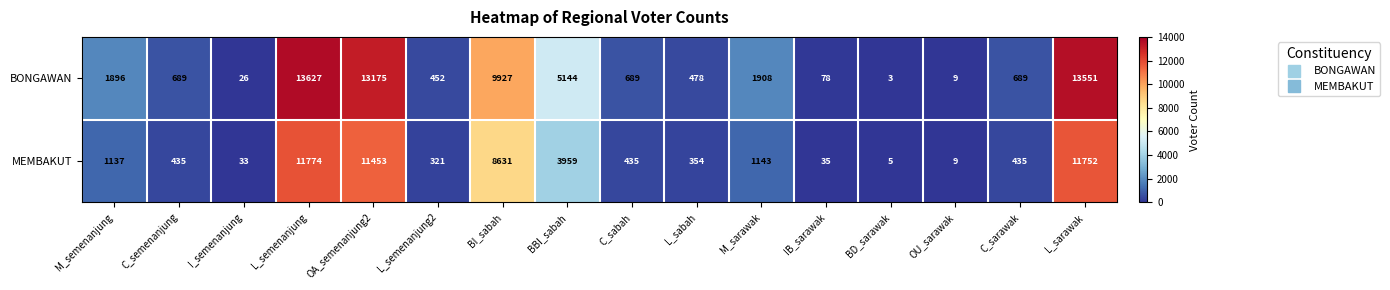

Is it true that MEMBAKUT equals 1143 at M_sarawak?

True